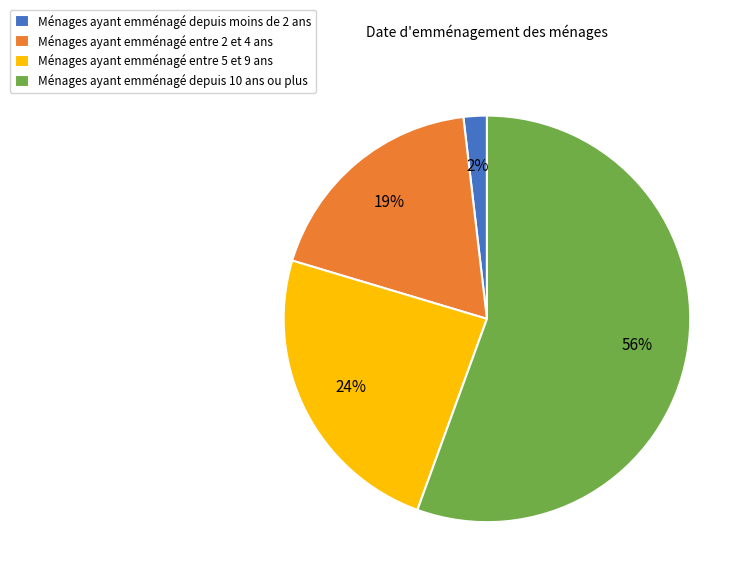

The Ménages ayant emménagé depuis moins de 2 ans slice represents 2% of the pie. True or false?

True